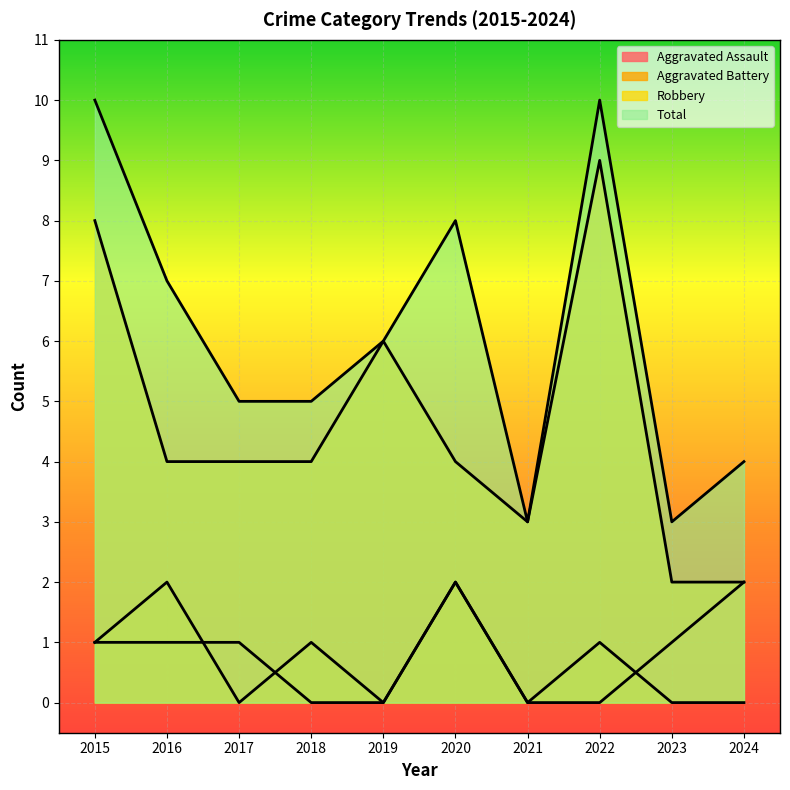

At which label is Robbery closest to 5?

2016